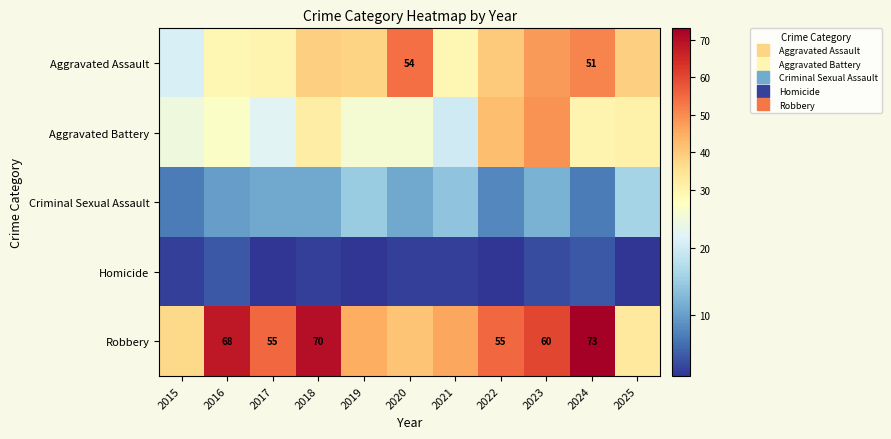

At 2022, list the series in order from smallest to largest.

Homicide, Criminal Sexual Assault, Aggravated Assault, Aggravated Battery, Robbery